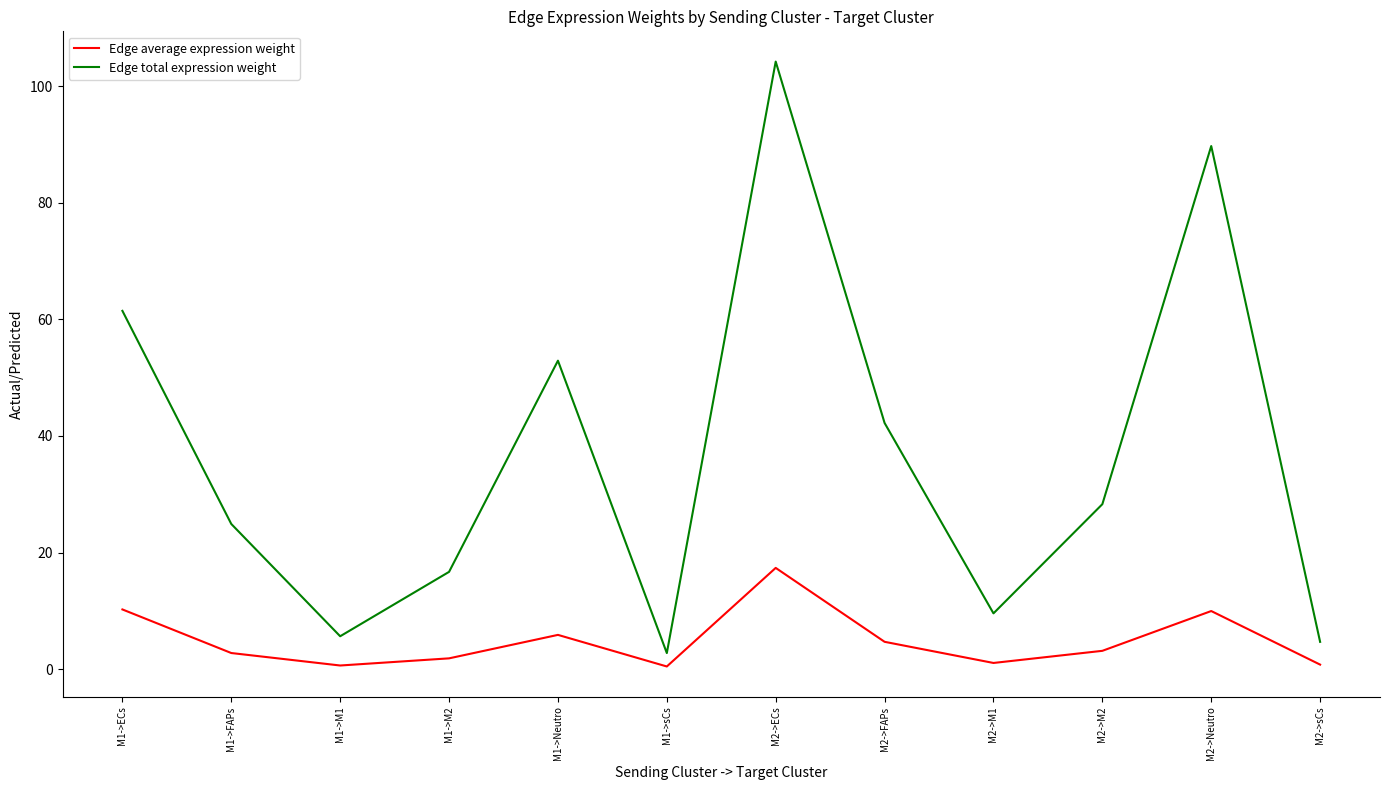

The value of Edge total expression weight at M1->Neutro is 52.9. True or false?

True